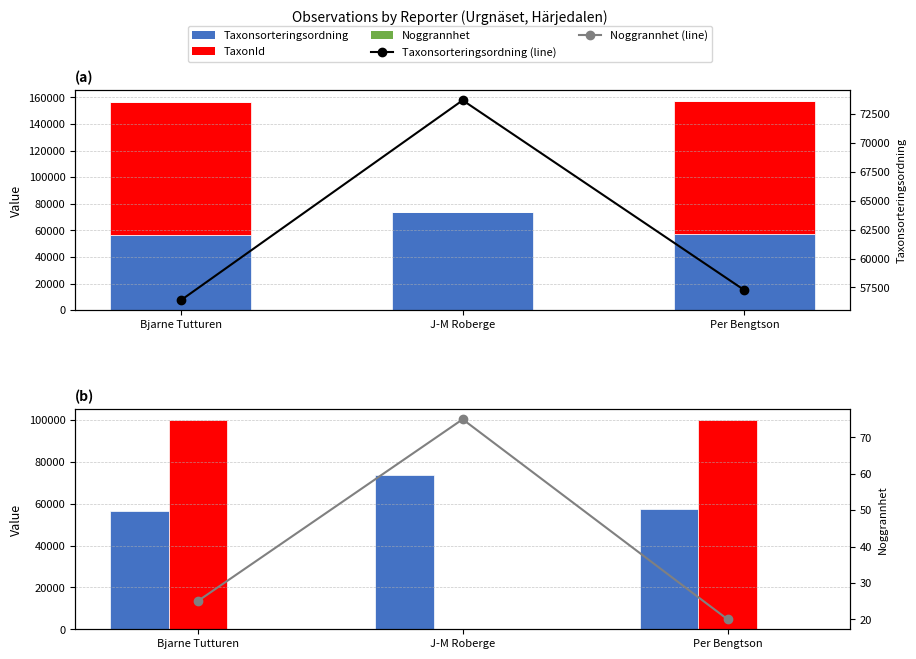

Between Per Bengtson and J-M Roberge, which is larger?

J-M Roberge